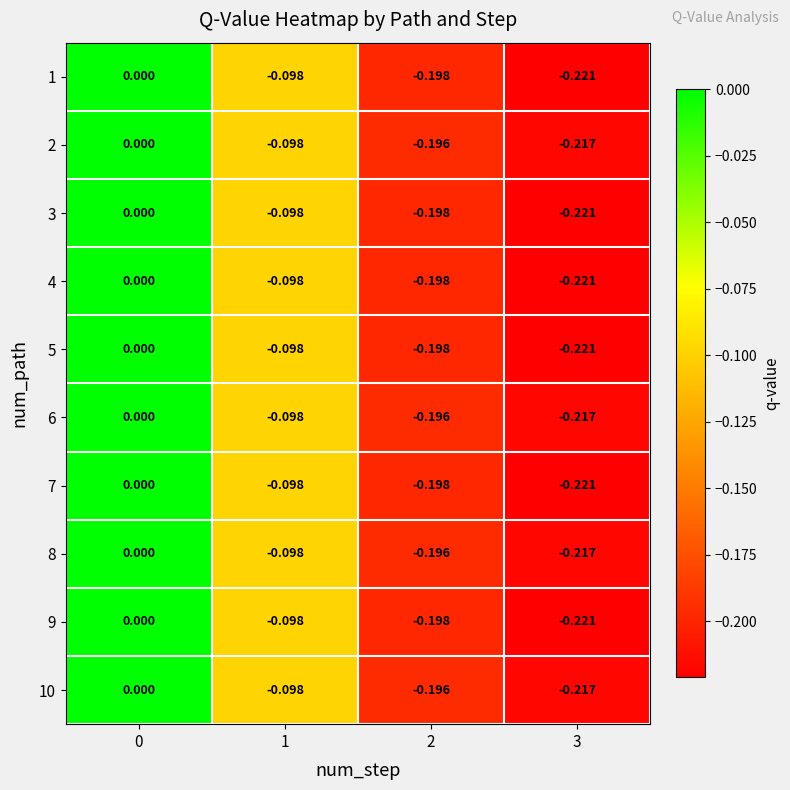

How many negative values does the 10 series have?

3